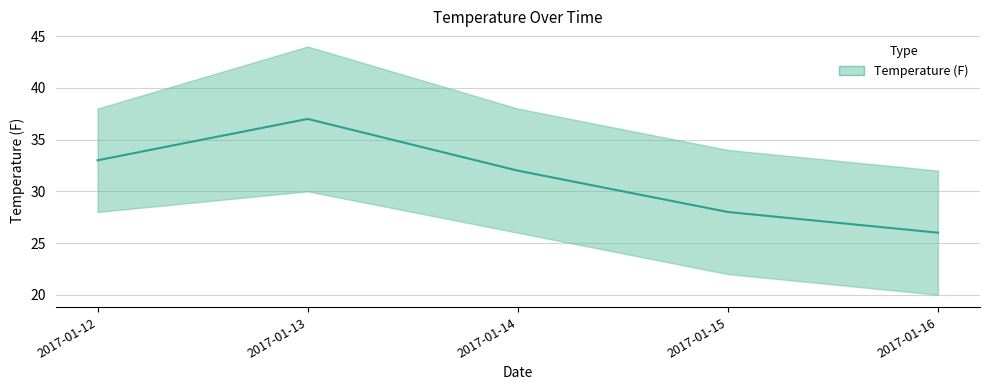

Approximately how many times larger is the value at 2017-01-16 compared to 2017-01-13?

0.7